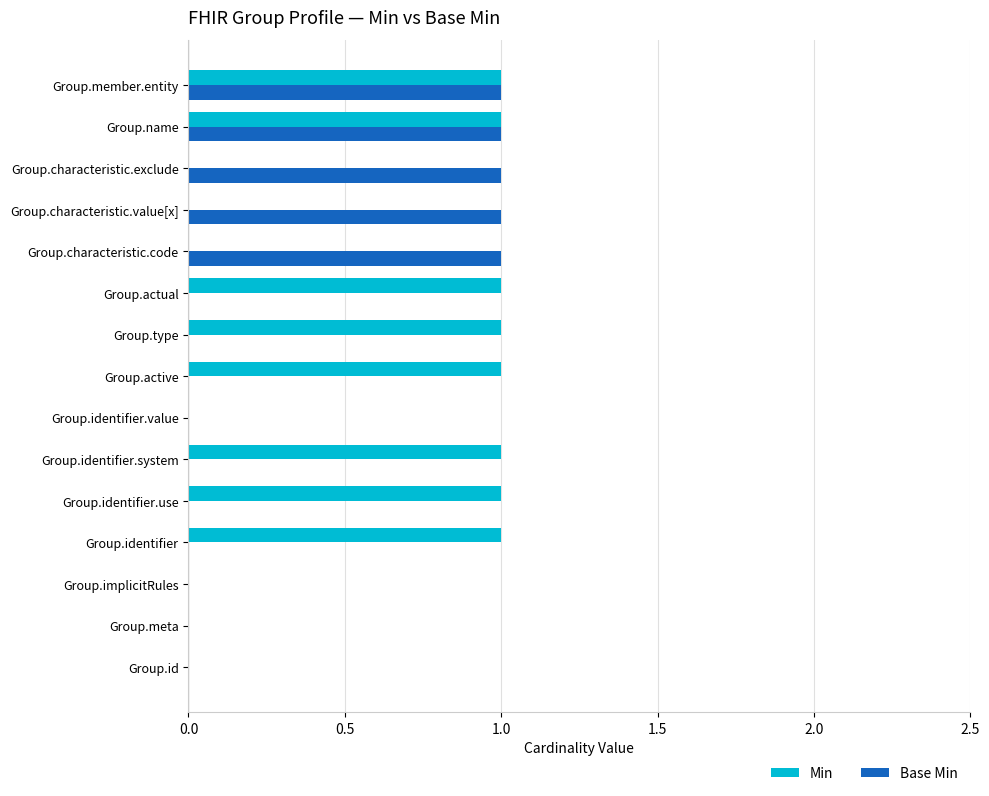

What are all the series names shown in the legend?

Min, Base Min